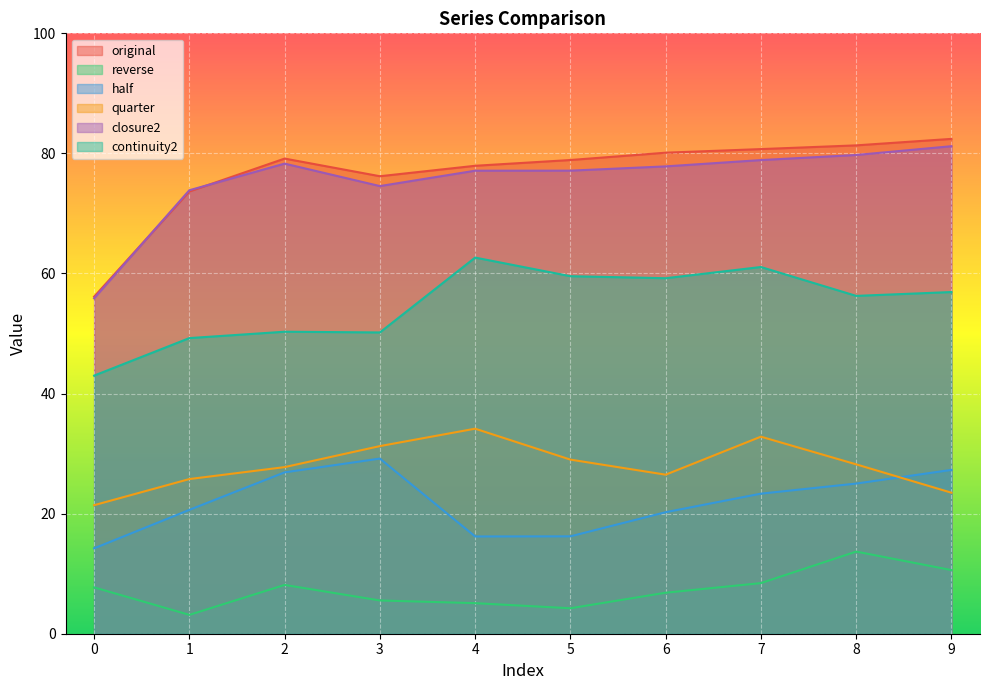

What is the value of the half point at the 10th from the left?

27.3